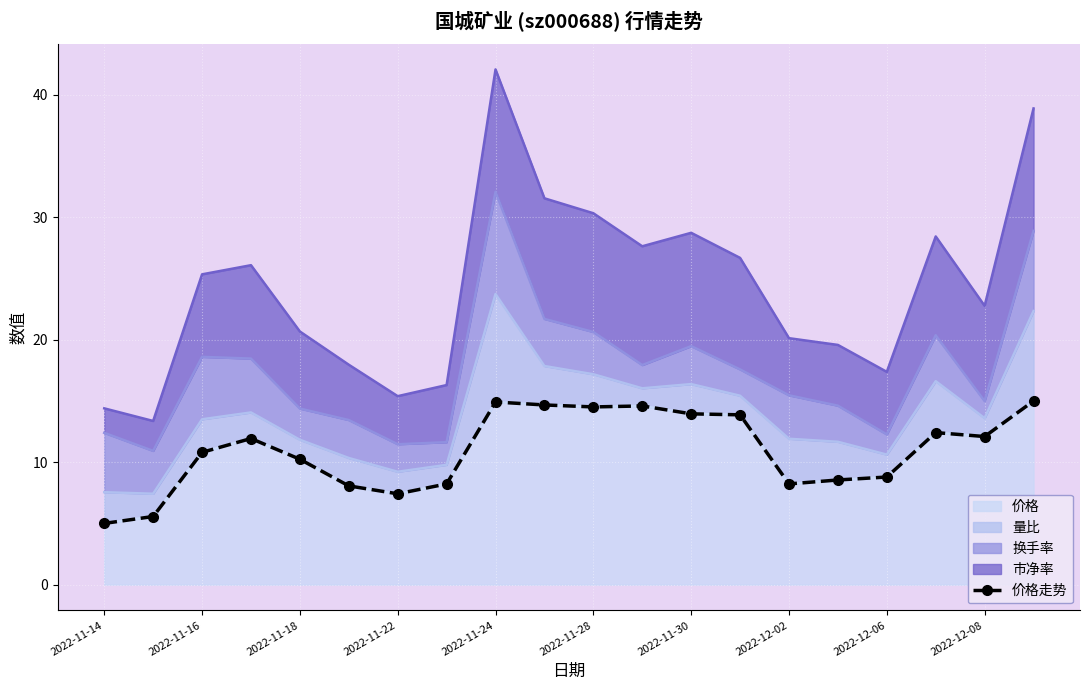

What is the average value?

10.9